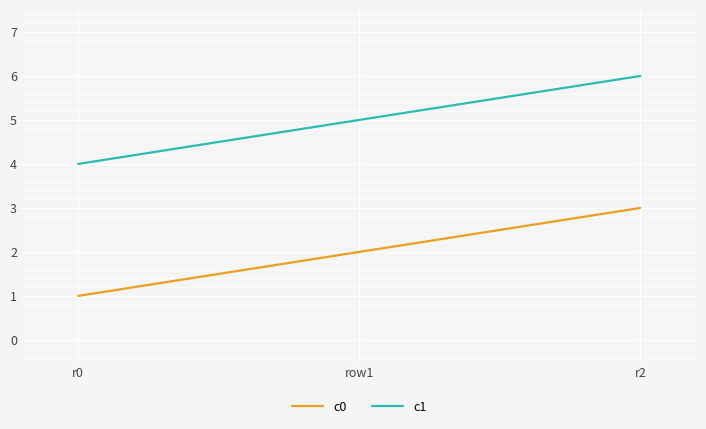

Is it true that c0 equals 1 at r0?

True